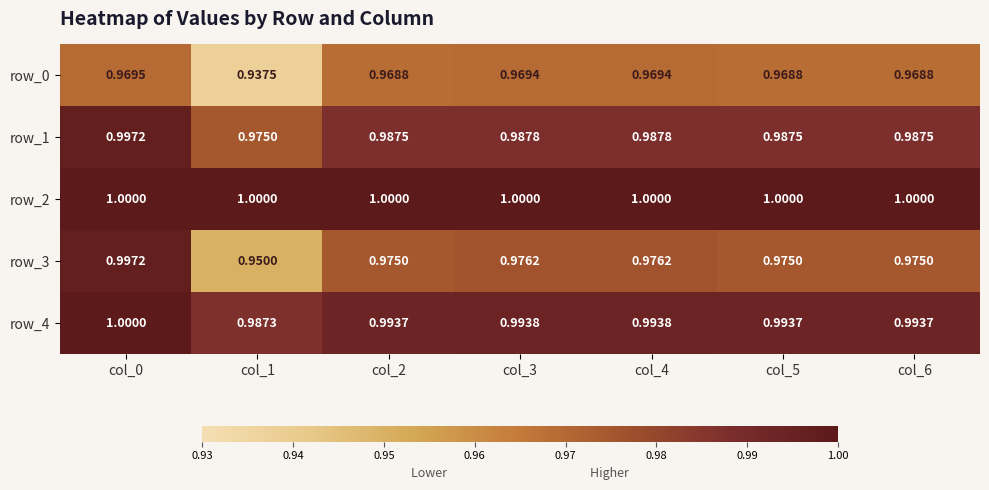

What is the minimum value for row_3?

0.9